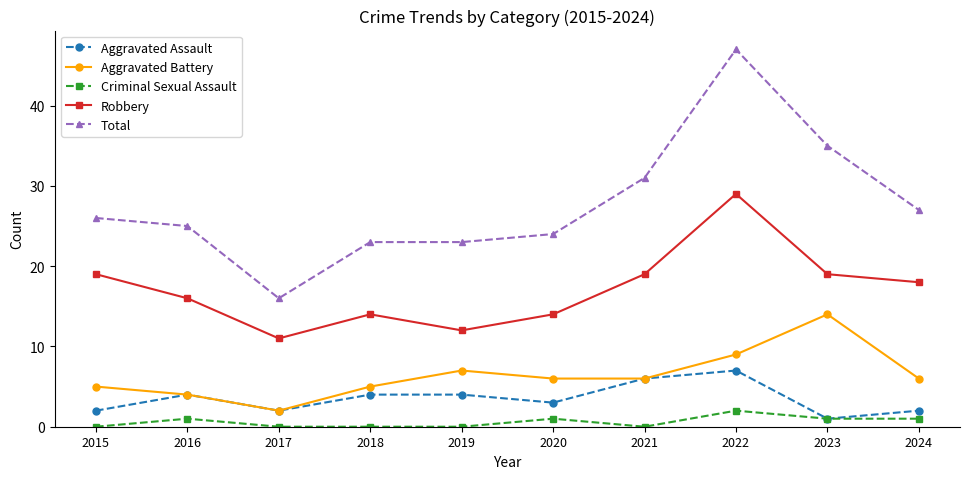

The Aggravated Assault series shows 2 at 2024. True or false?

True